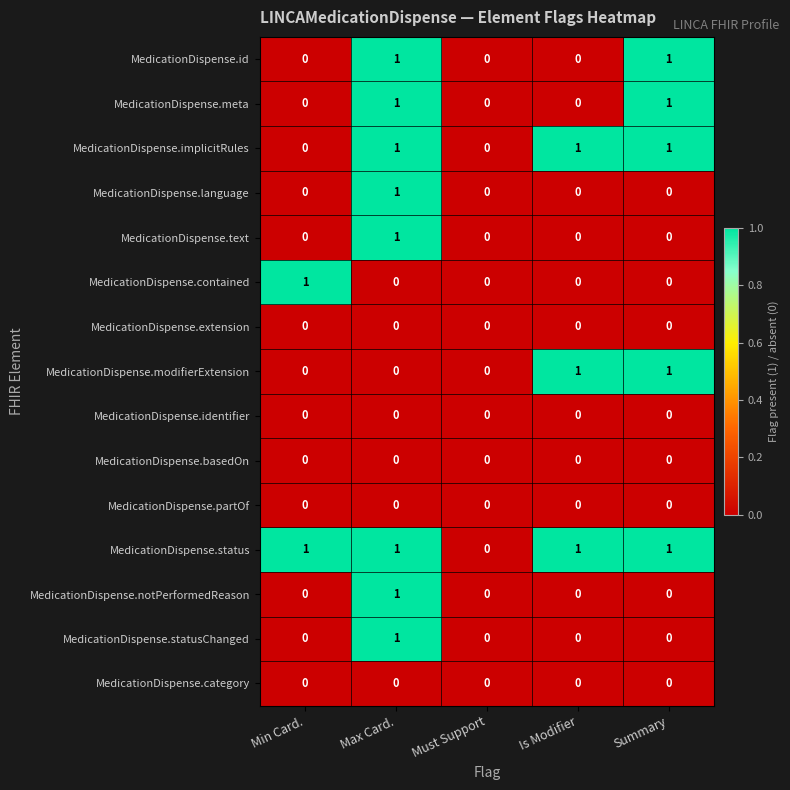

How many MedicationDispense.implicitRules values are between 0 and 1?

5